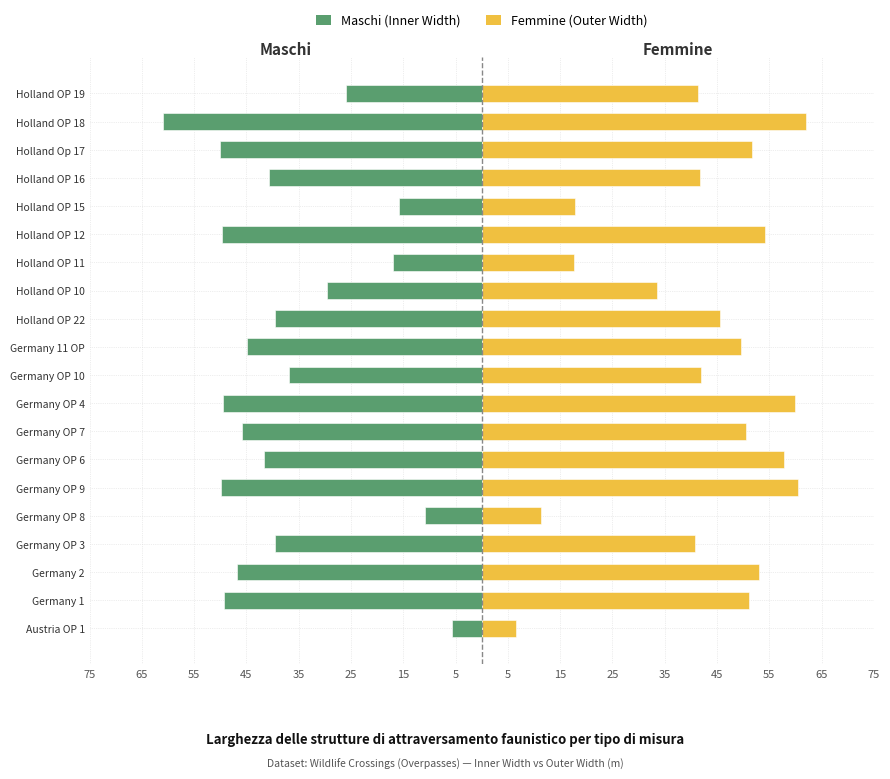

Reading left to right, list all the values displayed in this chart.

Maschi: -5.8	-49.4	-46.8	-39.6	-10.9	-49.9	-41.7	-45.9	-49.5	-36.8	-45.0	-39.6	-29.5	-16.9	-49.6	-15.8	-40.7	-50.0	-61.0	-26.0
Femmine: 6.6	51.2	53.1	40.8	11.3	60.4	57.9	50.6	60.0	41.9	49.6	45.5	33.6	17.6	54.2	17.9	41.8	51.7	62.1	41.3